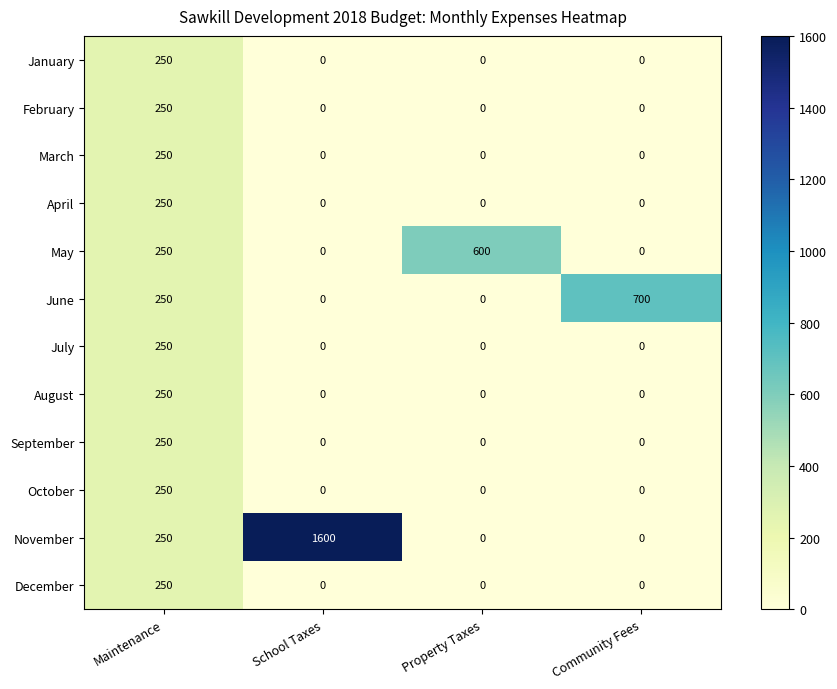

The February series shows 90 at Property Taxes. True or false?

False